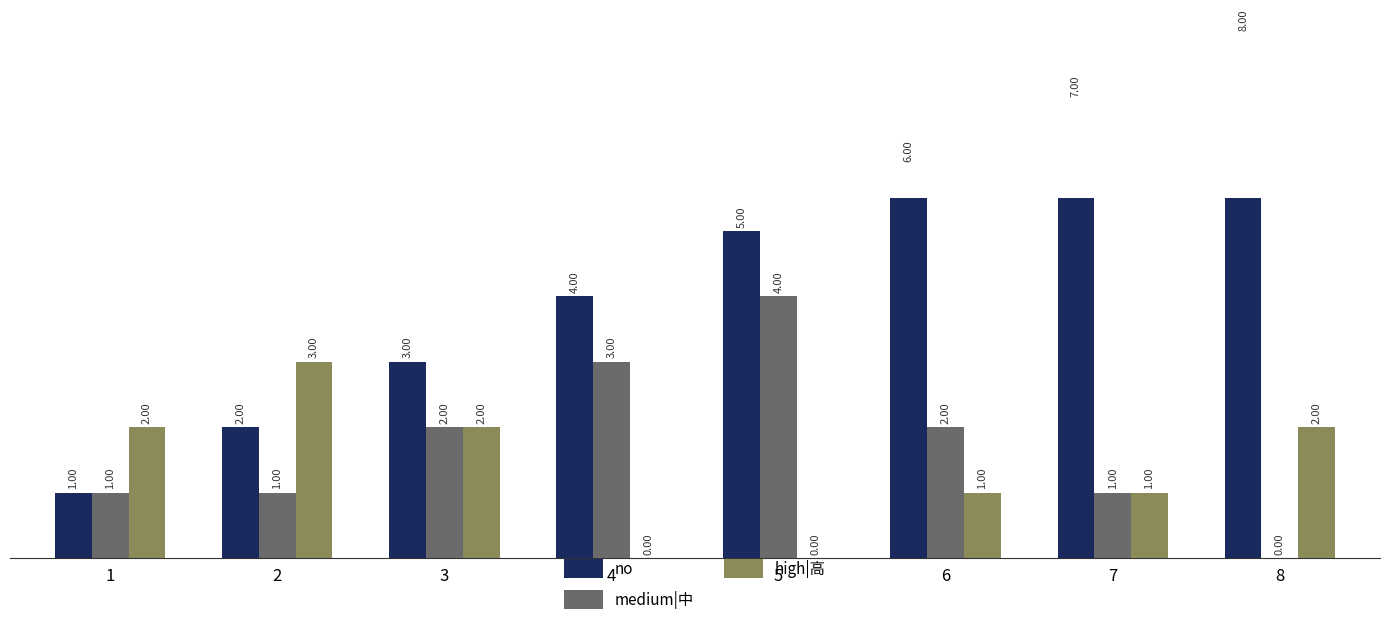

Does the chart contain any negative values?

No